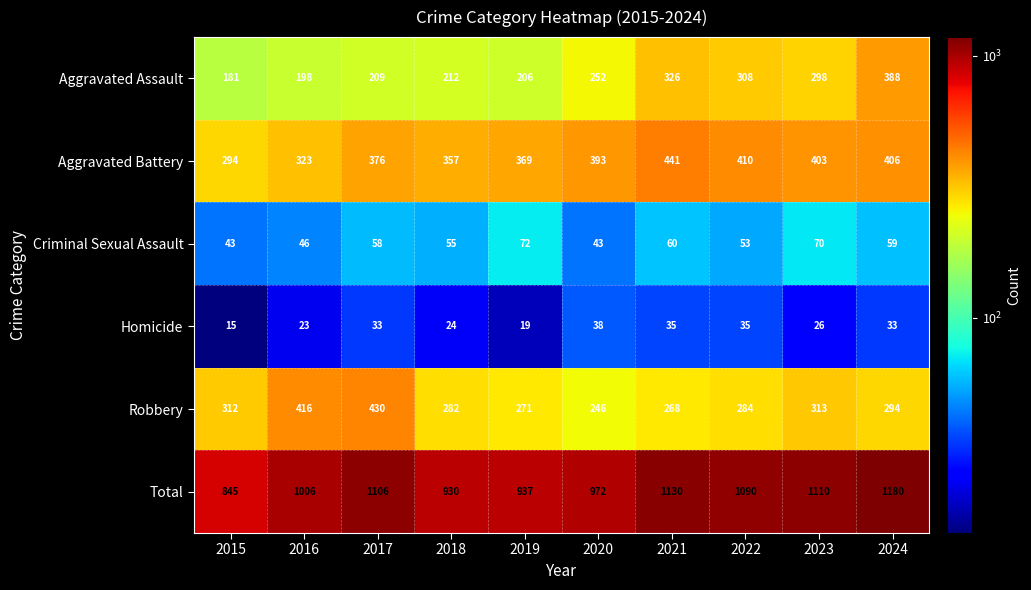

At which label is Total closest to 1012?

2016